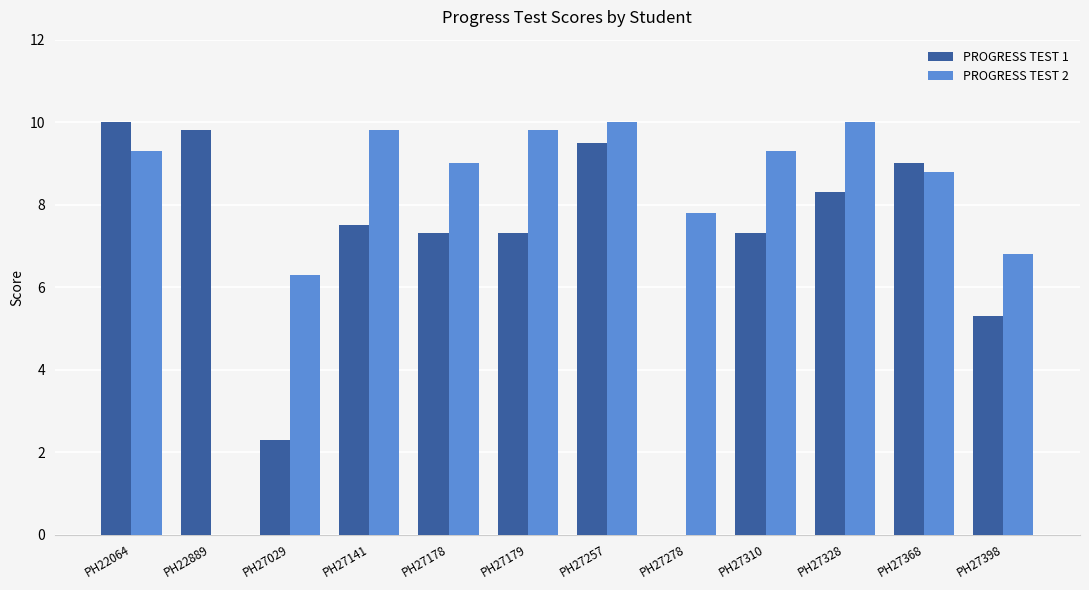

The value of PROGRESS TEST 1 at PH27178 is 2.8. True or false?

False